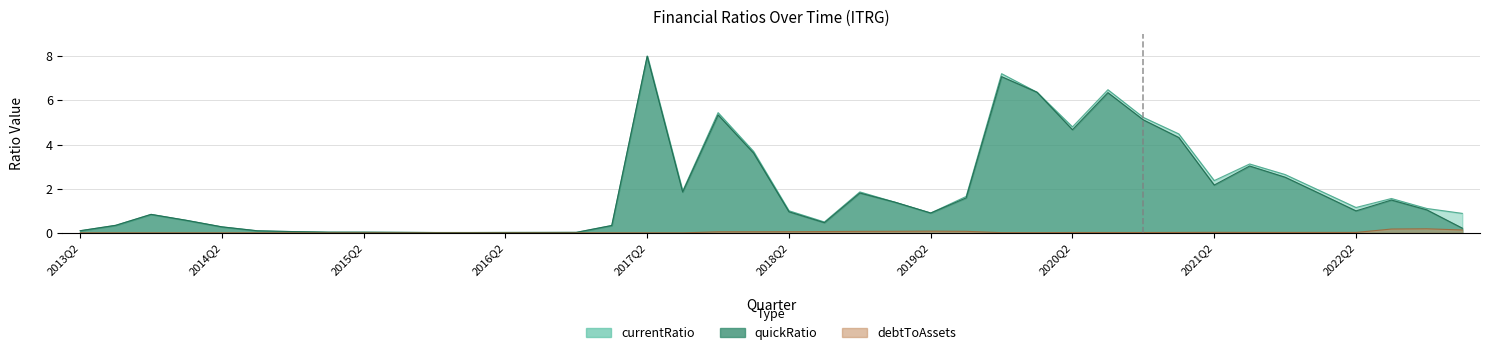

What is the value of the currentRatio point at the 38th from the left?

1.6